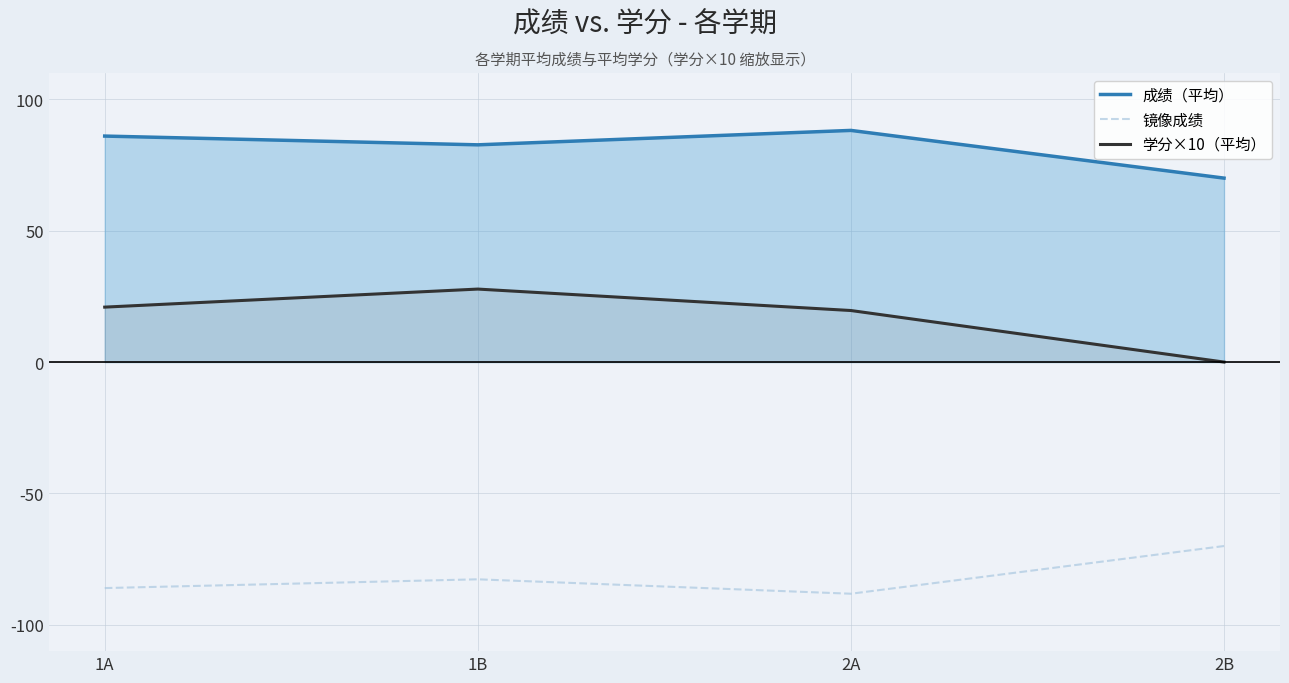

True or false: 镜像成绩 has a value of -70.0 at 2B.

True